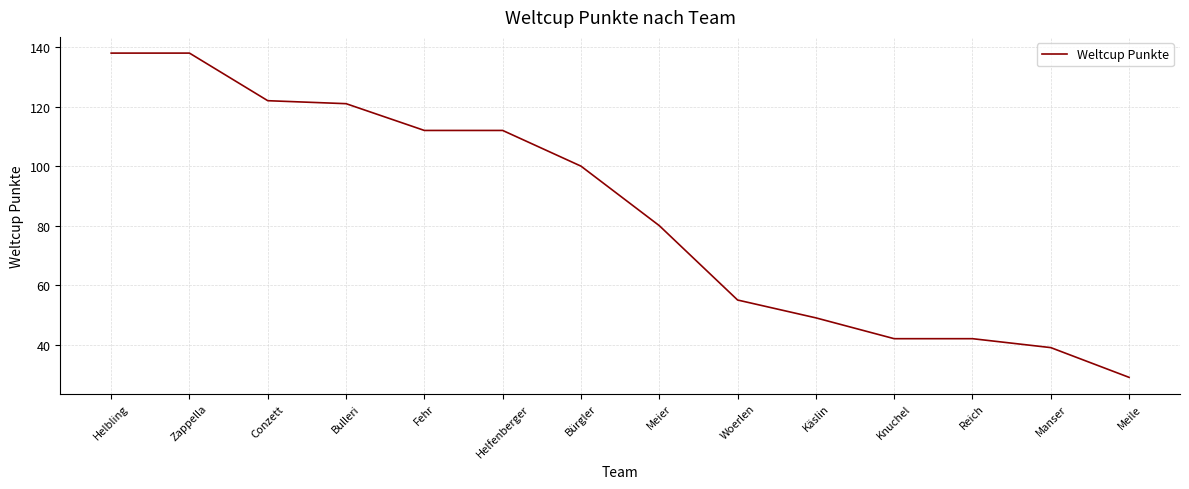

True or false: the data shows 42 at Reich.

True